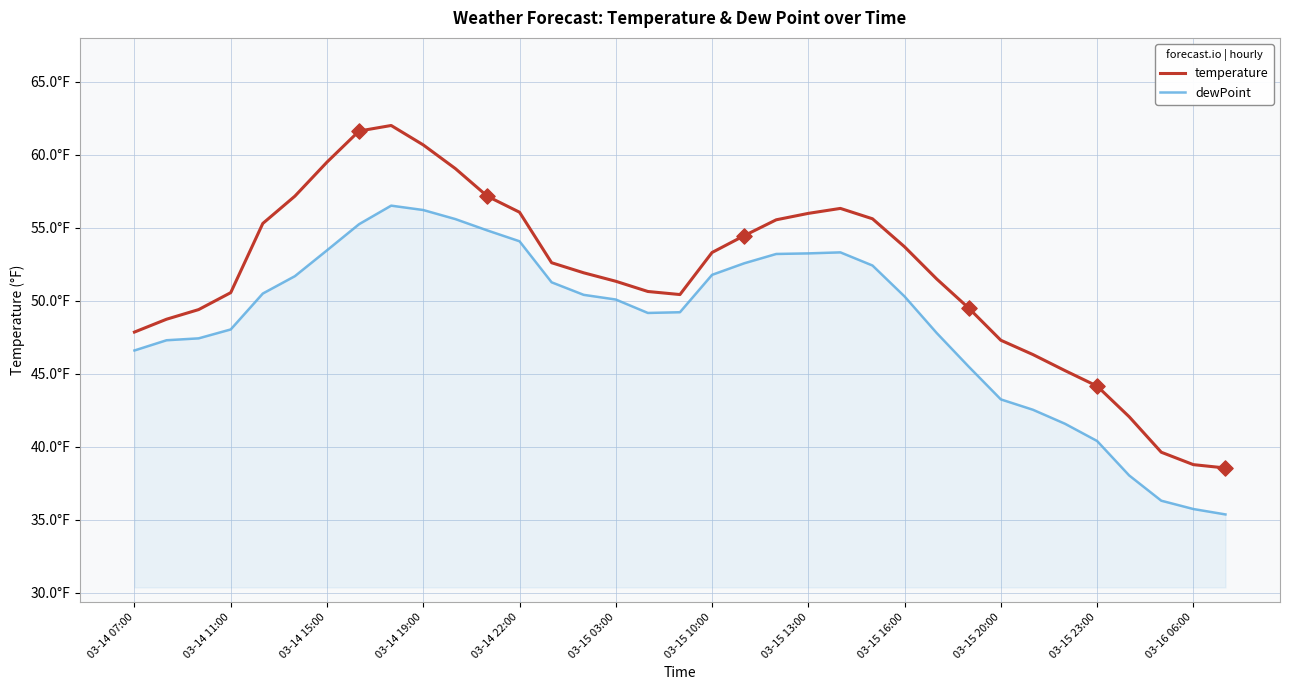

Which series has the largest total across all categories?

temperature